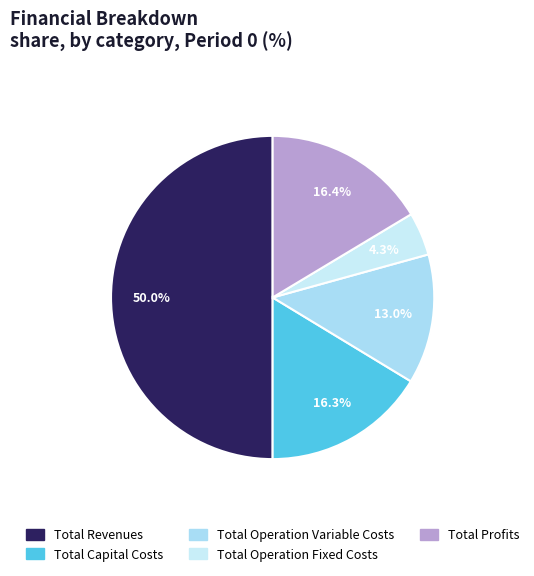

The Total Operation Fixed Costs slice represents 17% of the pie. True or false?

False